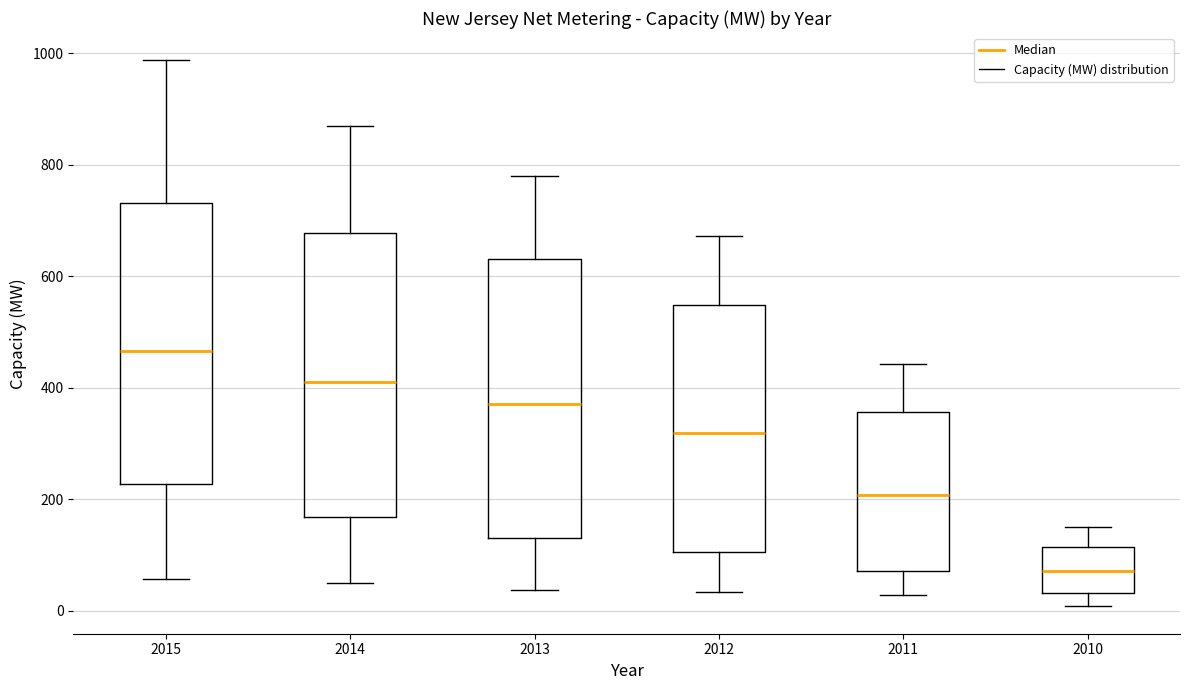

Which box's median line is the highest?

2015